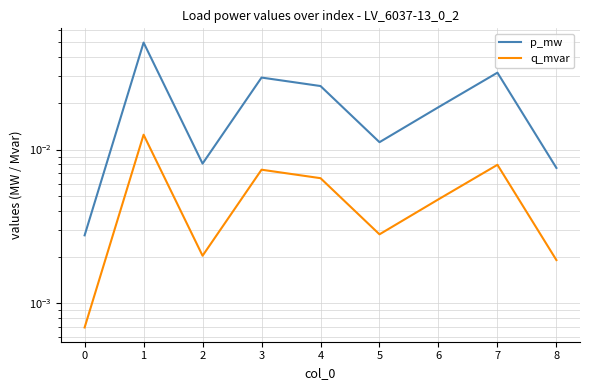

List the series in order of their peak value, lowest first.

q_mvar, p_mw